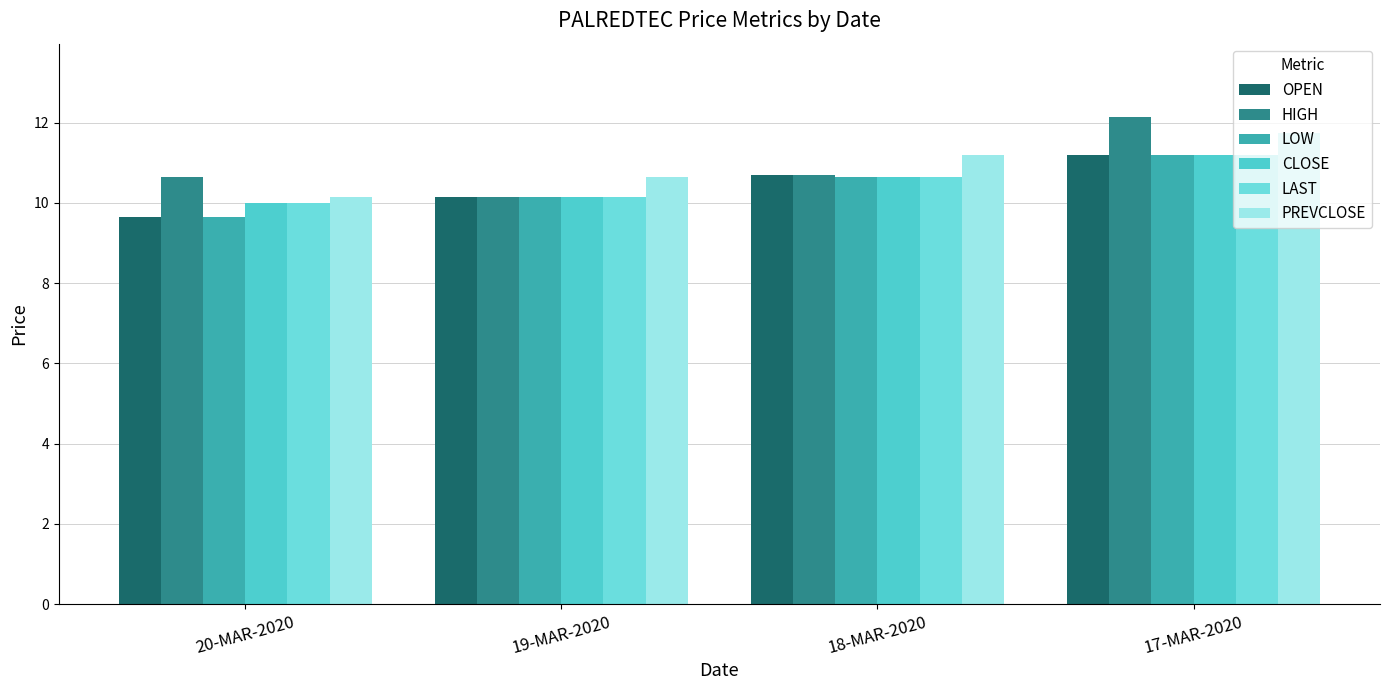

What position from the left is 18-MAR-2020?

3